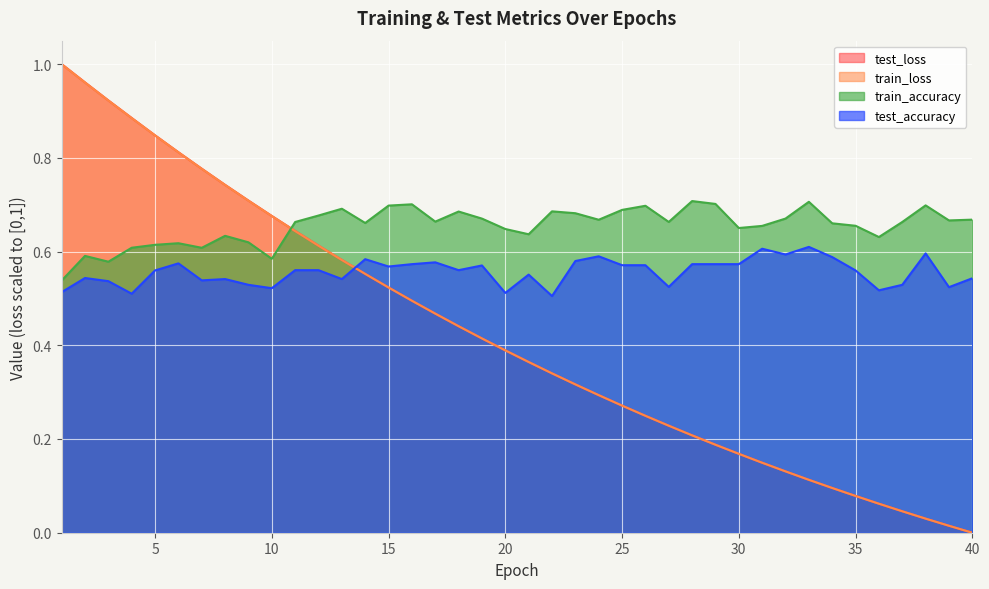

Which series has the widest spread of values?

test_loss